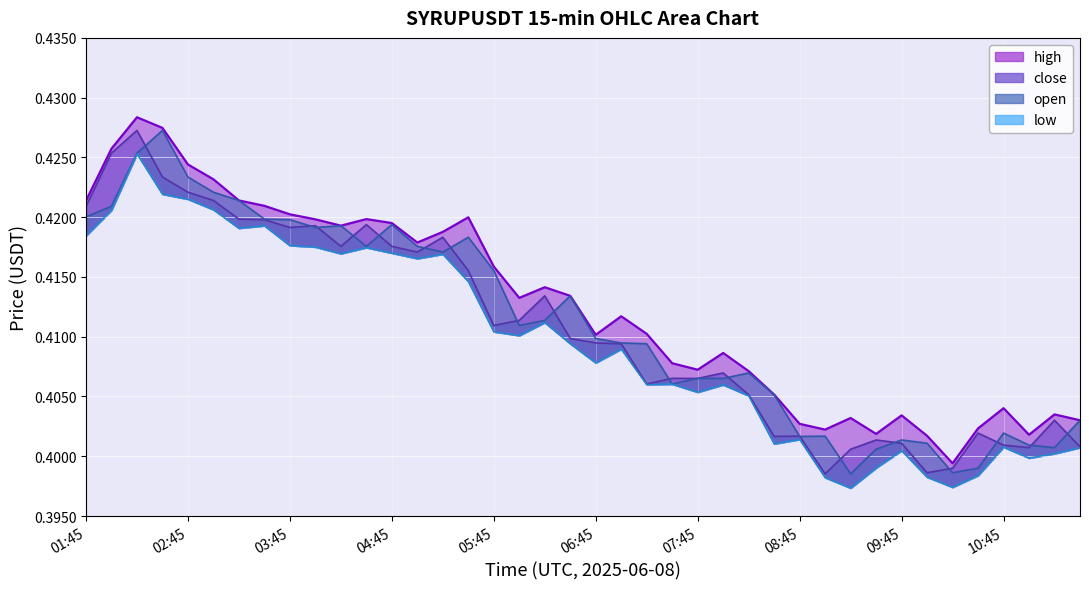

True or false: low and close intersect in this chart.

False